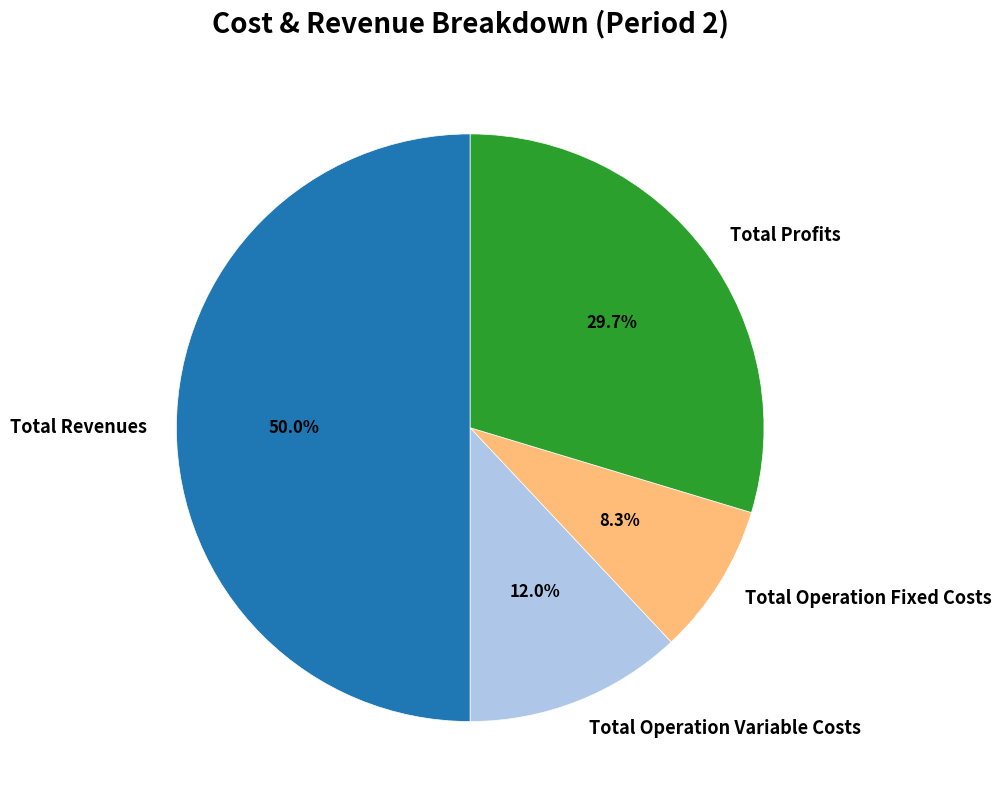

Which category has the biggest portion of the pie?

Total Revenues